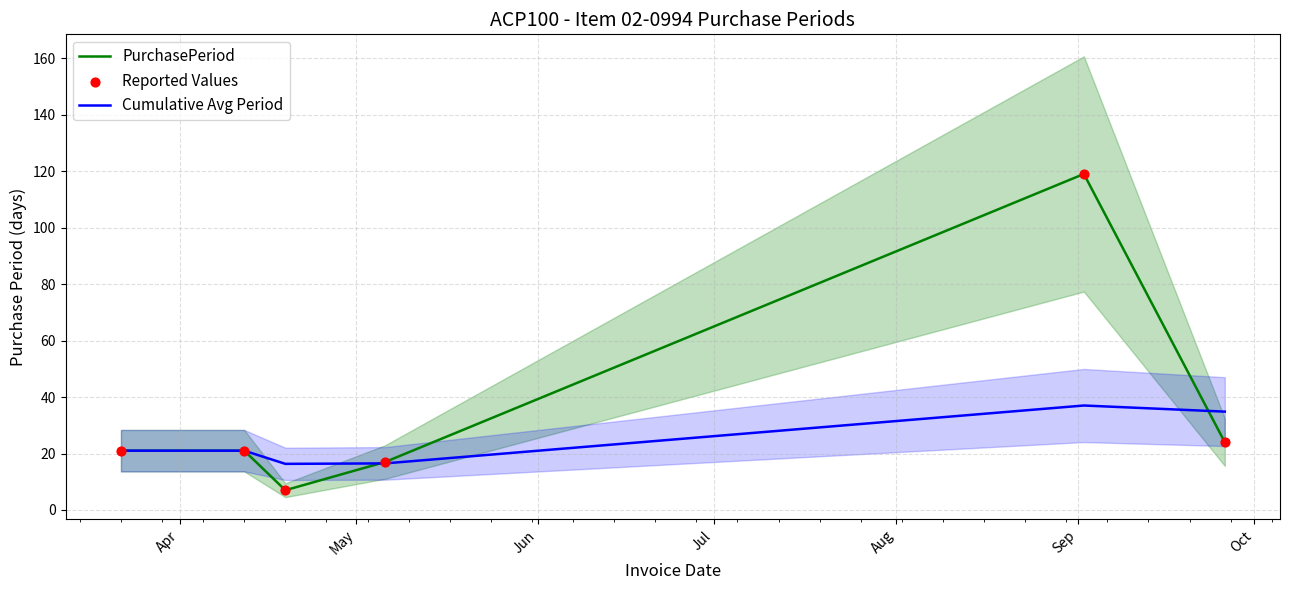

Which series reaches the minimum Y coordinate?

PurchasePeriod